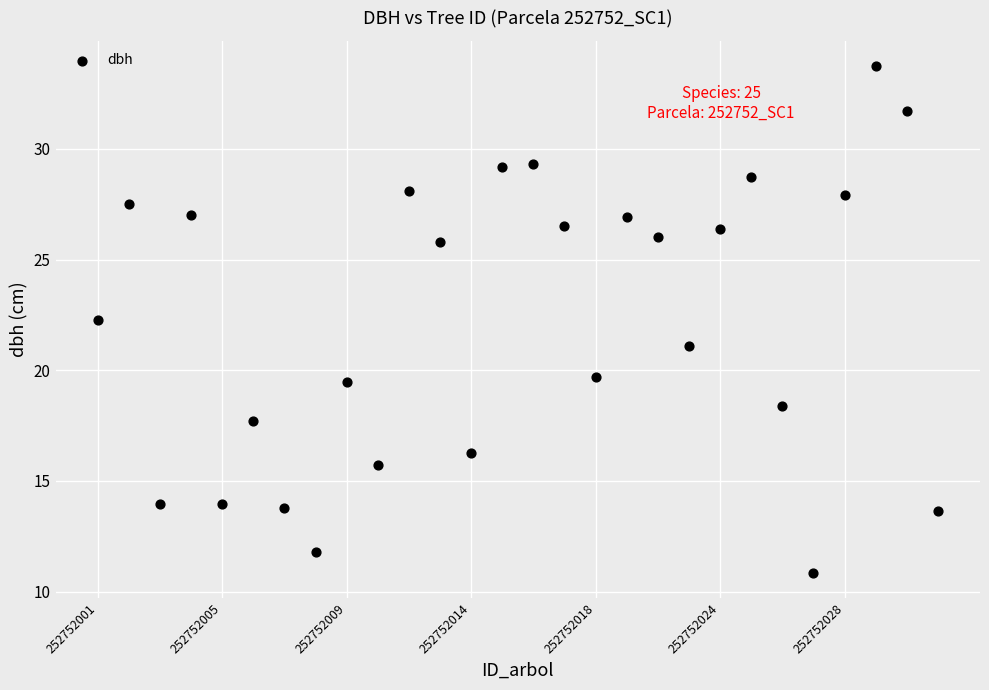

What is the range of Y values (max minus min)?

22.9